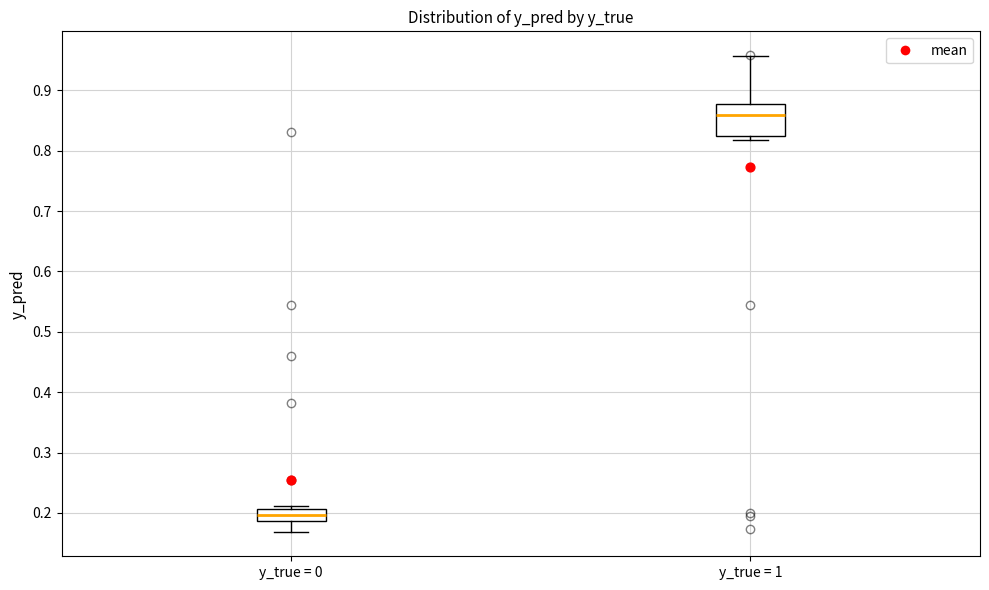

Reading left to right, read every box against the y-axis: the position of its median line, the range the box covers, and the ends of its whiskers. The values are not printed on the chart, so give them approximately, as read against the axis.

y_true = 0: median 0.20, box 0.19 to 0.21, whiskers 0.17 to 0.21 (just above the box's upper edge)
y_true = 1: median 0.86, box 0.82 to 0.88, whiskers 0.82 (just below the box's lower edge) to 0.96